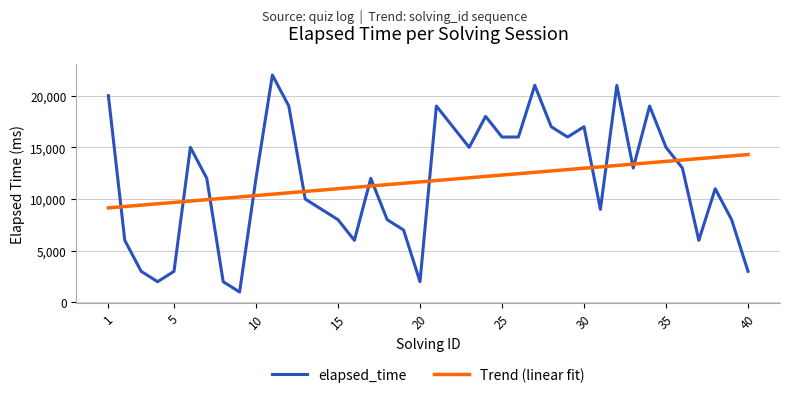

Reading right to left, list all the values displayed in this chart.

elapsed_time: 3000.0	8000.0	11000.0	6000.0	13000.0	15000.0	19000.0	13000.0	21000.0	9000.0	17000.0	16000.0	17000.0	21000.0	16000.0	16000.0	18000.0	15000.0	17000.0	19000.0	2000.0	7000.0	8000.0	12000.0	6000.0	8000.0	9000.0	10000.0	19000.0	22000.0	12000.0	1000.0	2000.0	12000.0	15000.0	3000.0	2000.0	3000.0	6000.0	20000.0
Trend (linear fit): 14306.1	14173.7	14041.4	13909.0	13776.6	13644.3	13511.9	13379.5	13247.2	13114.8	12982.5	12850.1	12717.7	12585.4	12453.0	12320.6	12188.3	12055.9	11923.5	11791.2	11658.8	11526.5	11394.1	11261.7	11129.4	10997.0	10864.6	10732.3	10599.9	10467.5	10335.2	10202.8	10070.5	9938.1	9805.7	9673.4	9541.0	9408.6	9276.3	9143.9